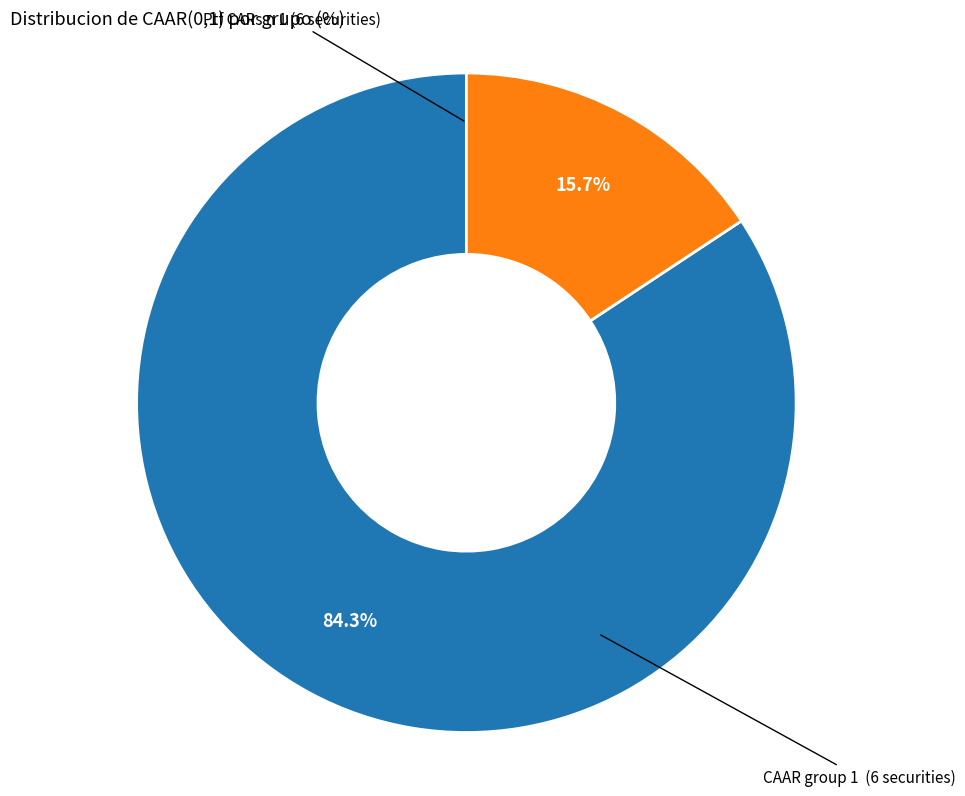

Is there any slice that represents more than half of the pie?

Yes